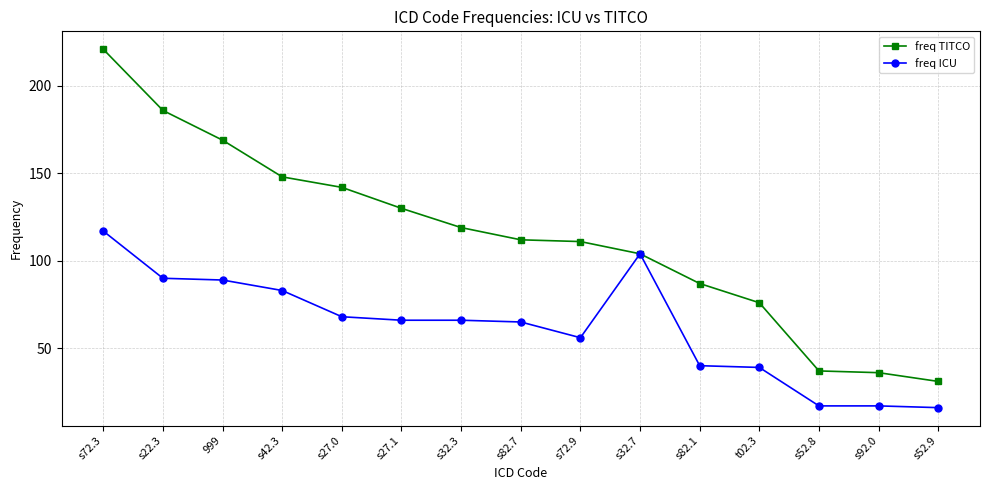

Reading left to right, what are all the values shown in this chart?

freq TITCO: s72.3=221	s22.3=186	999=169	s42.3=148	s27.0=142	s27.1=130	s32.3=119	s82.7=112	s72.9=111	s32.7=104	s82.1=87	t02.3=76	s52.8=37	s92.0=36	s52.9=31
freq ICU: s72.3=117	s22.3=90	999=89	s42.3=83	s27.0=68	s27.1=66	s32.3=66	s82.7=65	s72.9=56	s32.7=104	s82.1=40	t02.3=39	s52.8=17	s92.0=17	s52.9=16